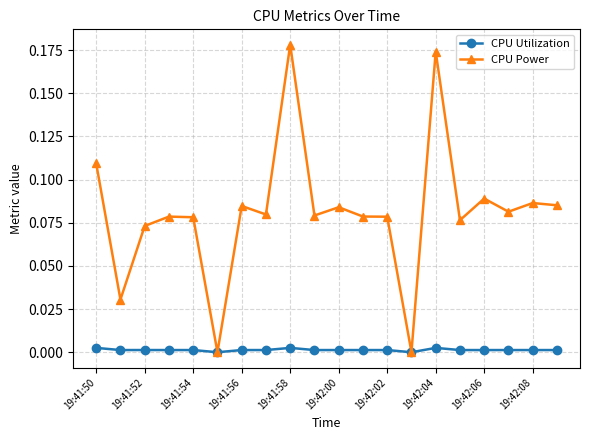

True or false: CPU Utilization has more than 0 interior local peaks.

True